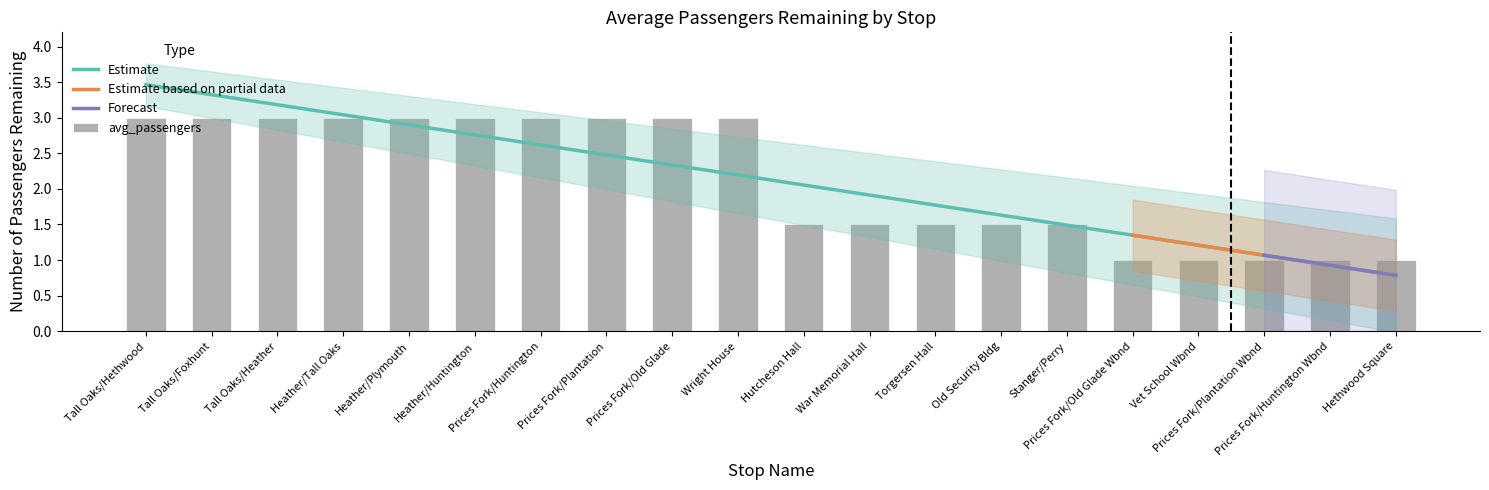

How many bars are there in total?

20